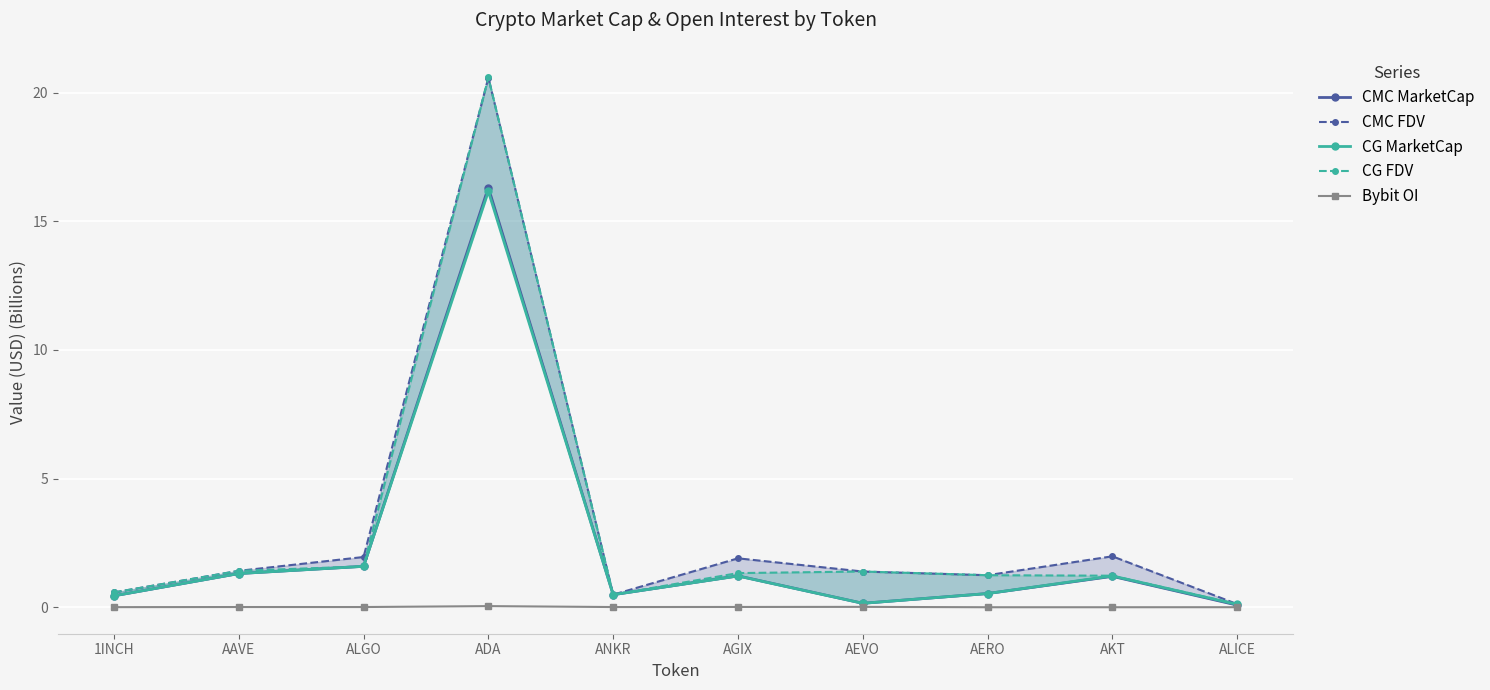

What is the total value across all series at 1INCH?

2.0